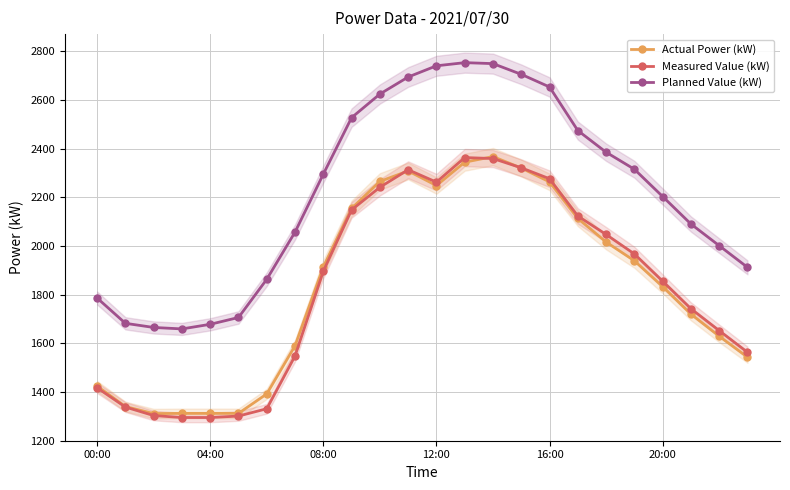

What is the average value of the Planned Value (kW) series?

2217